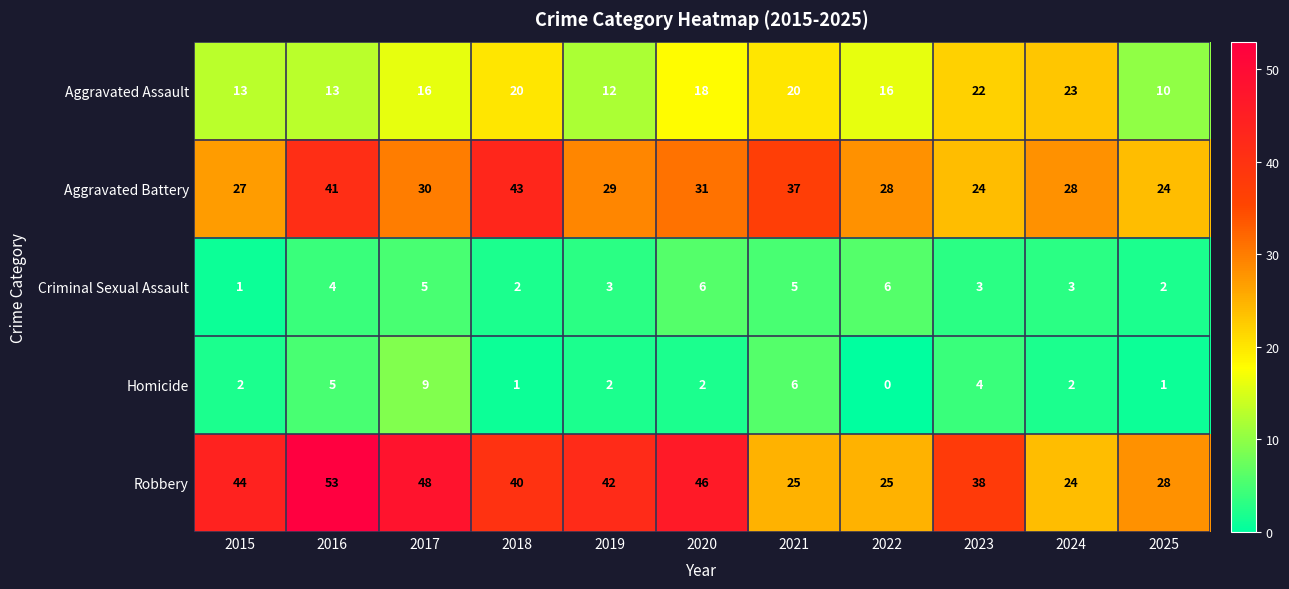

What is the approximate value of Aggravated Assault at 2023, to the nearest 10?

20